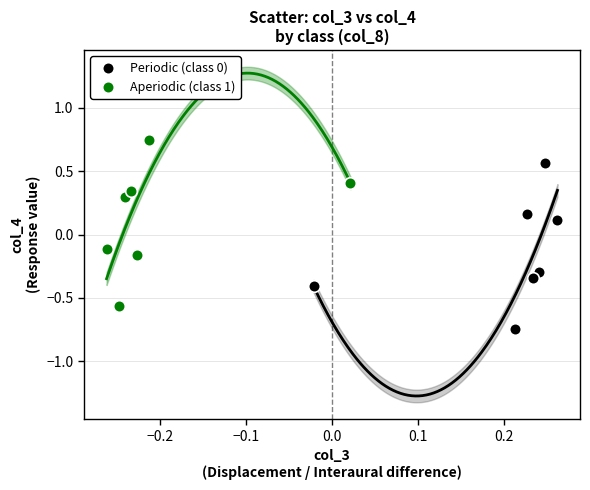

Which series contains the highest Y value?

Aperiodic (class 1)